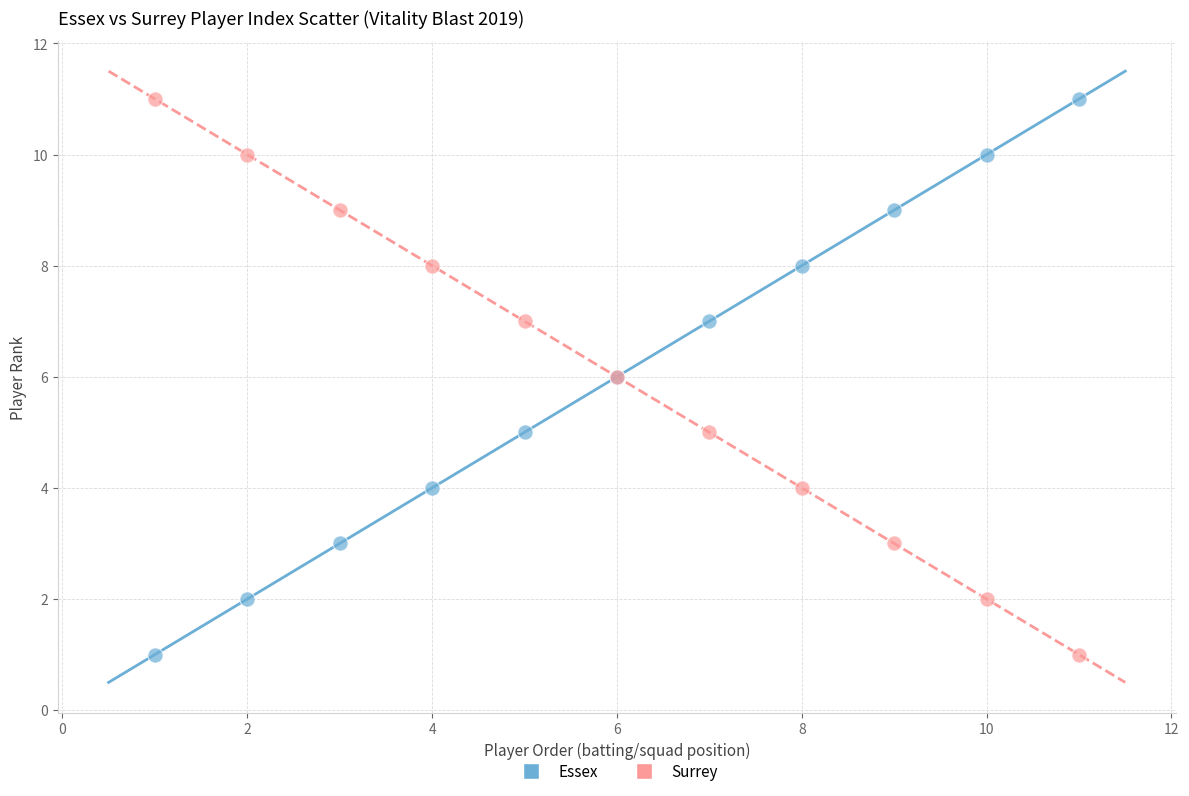

What is the X range (max minus min) for the scatter plot?

10